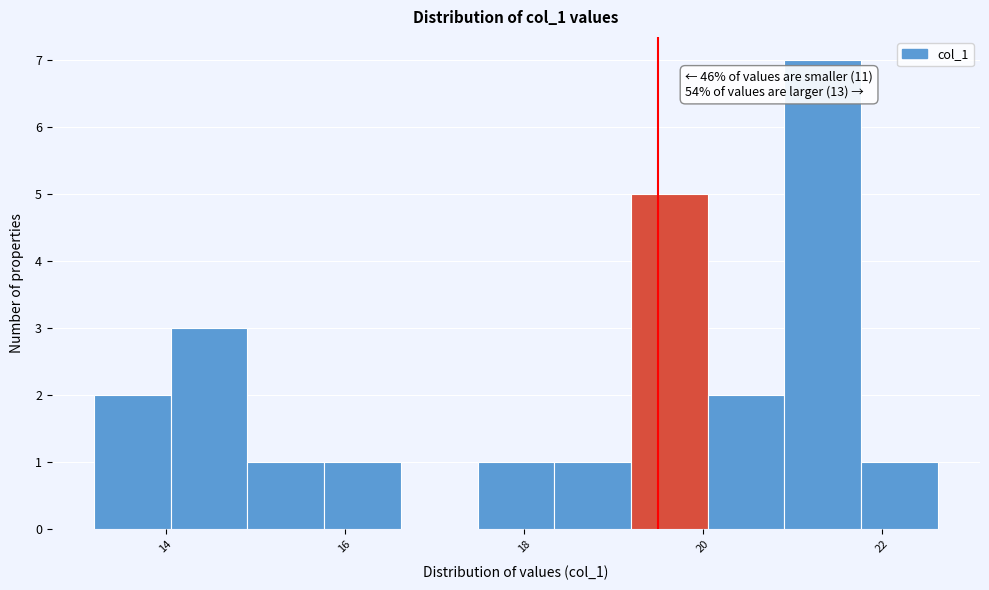

Which range on the x-axis has the tallest bar?

21.0 to 21.8